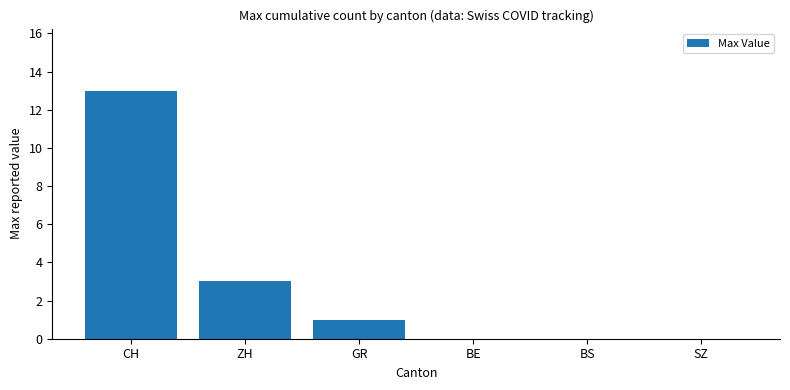

Reading left to right, list all the values displayed in this chart.

13	3	1	0	0	0